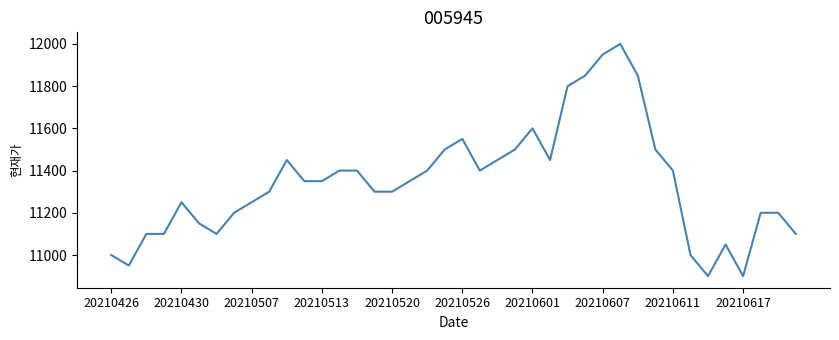

What is the minimum value shown in the chart?

10900